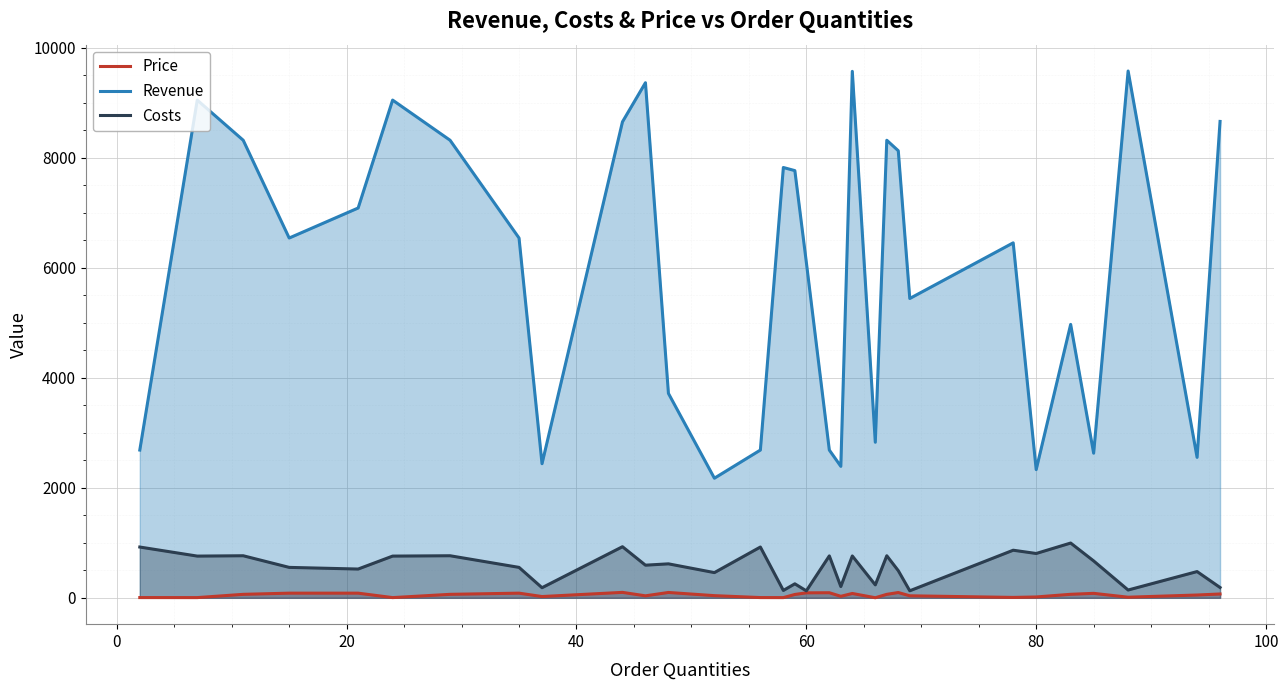

What is the maximum value for Revenue?

9577.8